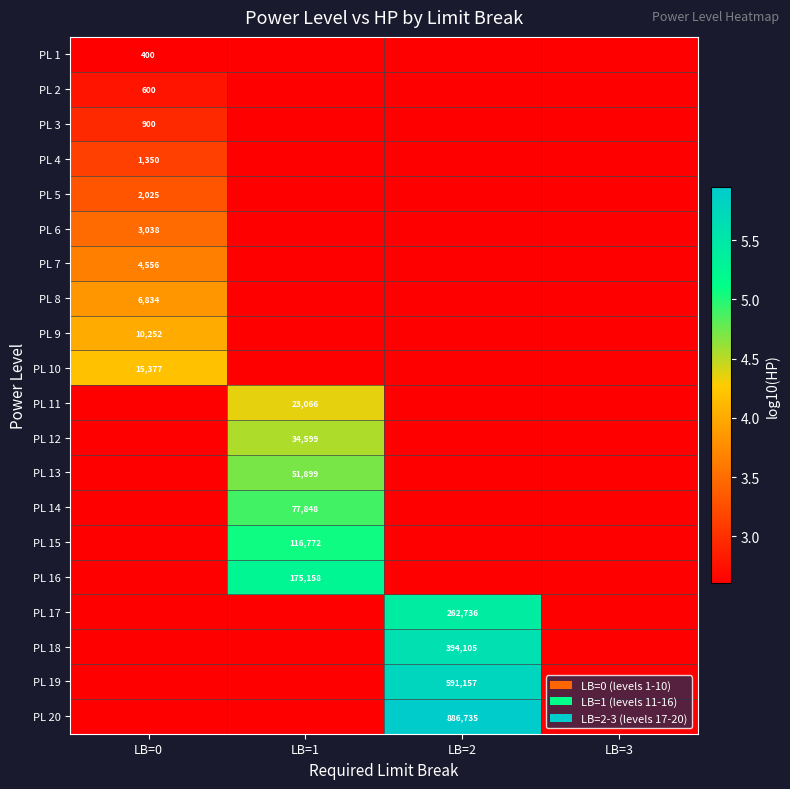

At which label does PL 7 reach its peak?

LB=0